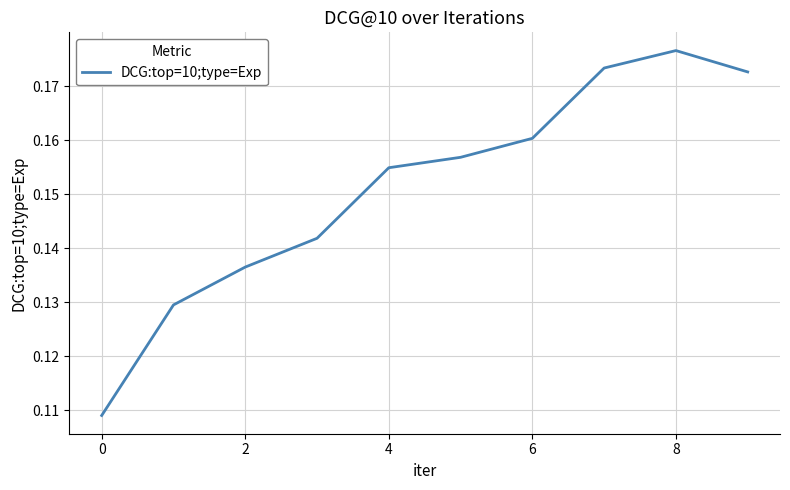

Which category has the highest value across all series?

8